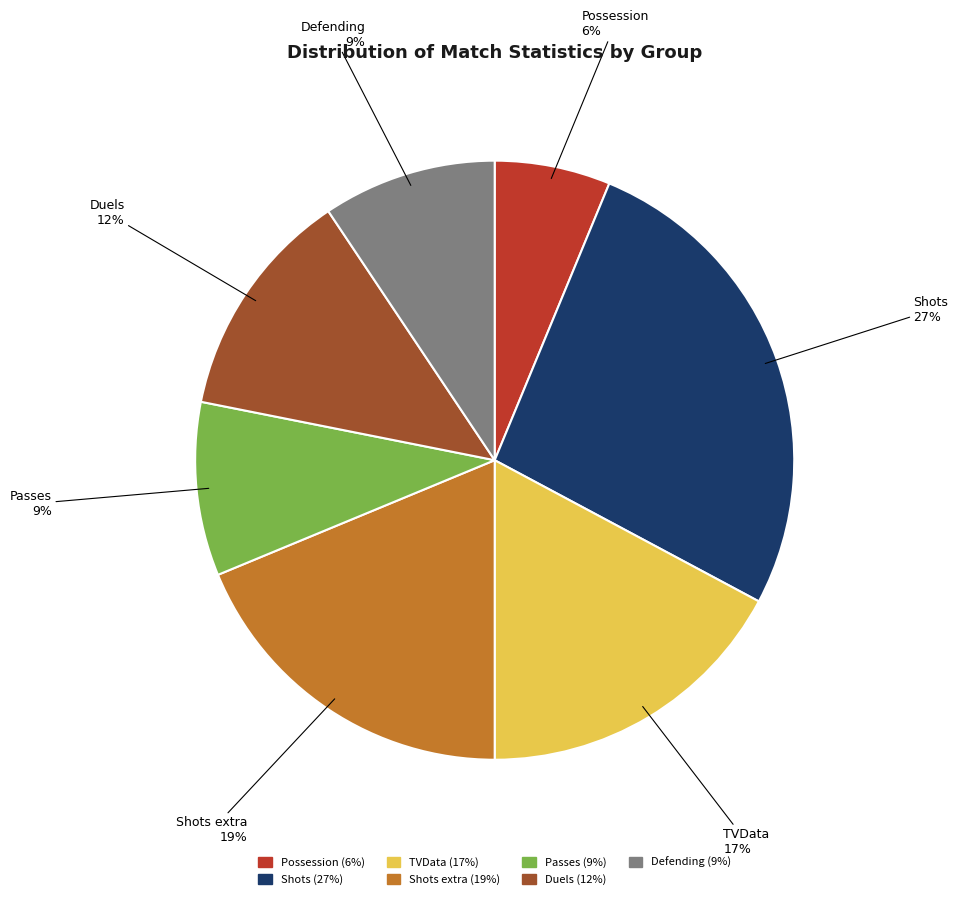

To the nearest percent, what is the average slice percentage?

14%